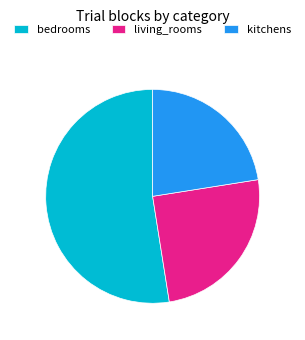

Does kitchens represent more than half of the total?

No